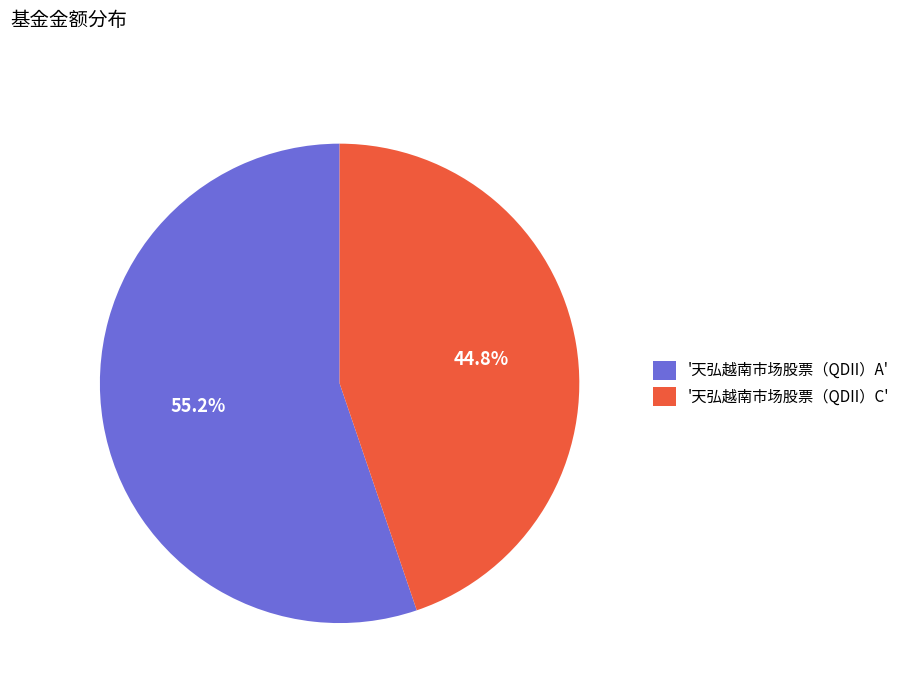

Combined, do '天弘越南市场股票（QDII）A' and '天弘越南市场股票（QDII）C' account for over 50%?

Yes